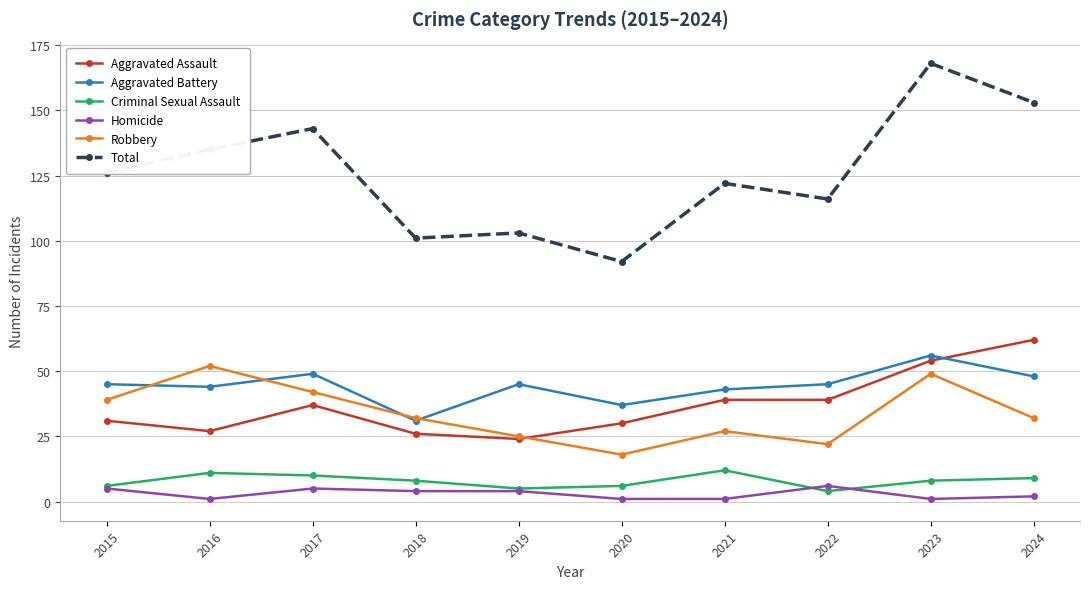

What is the spread (max minus min) of values at 2020?

91